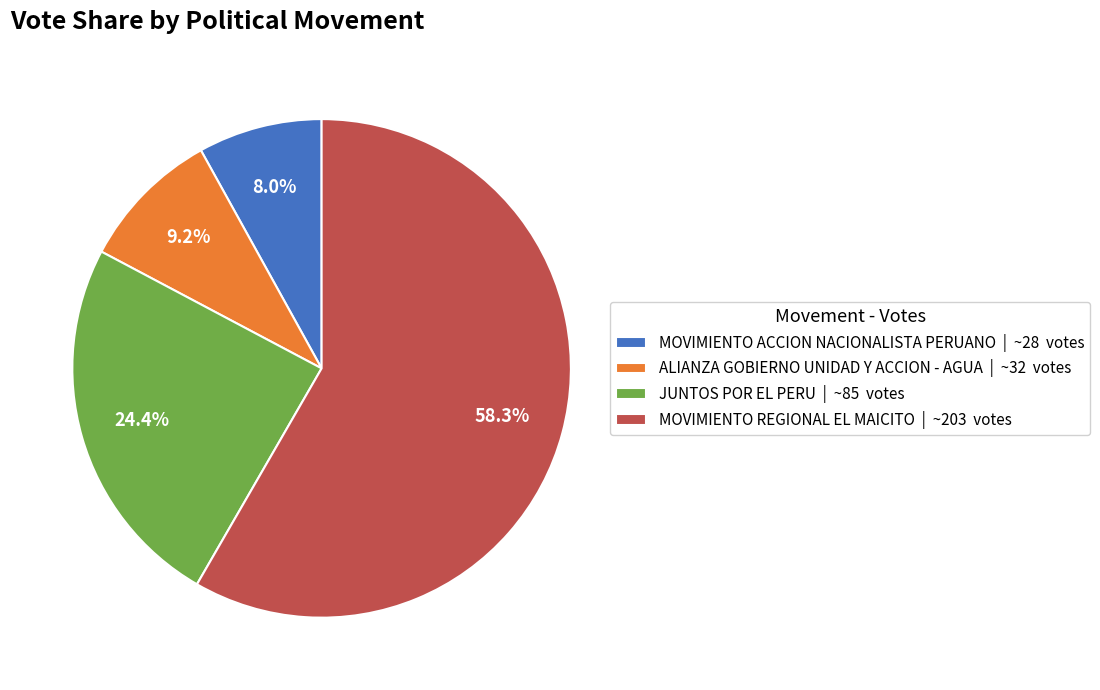

Does JUNTOS POR EL PERU account for over 50% of the chart?

No